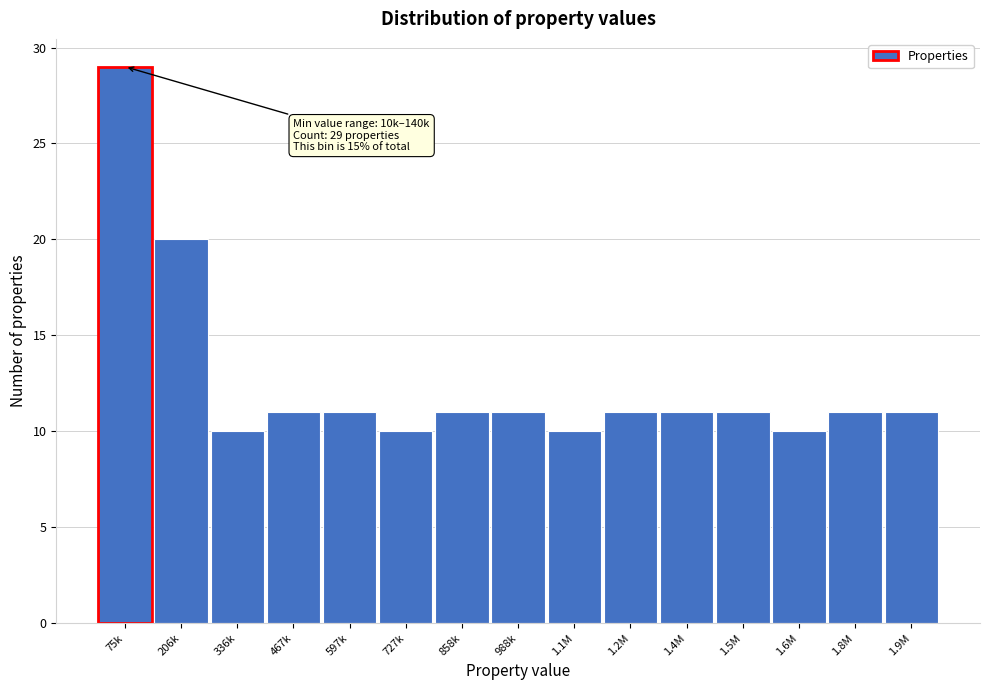

Reading right to left, list all the values displayed in this chart.

1.9M=11	1.8M=11	1.6M=10	1.5M=11	1.4M=11	1.2M=11	1.1M=10	988k=11	858k=11	727k=10	597k=11	467k=11	336k=10	206k=20	75k=29